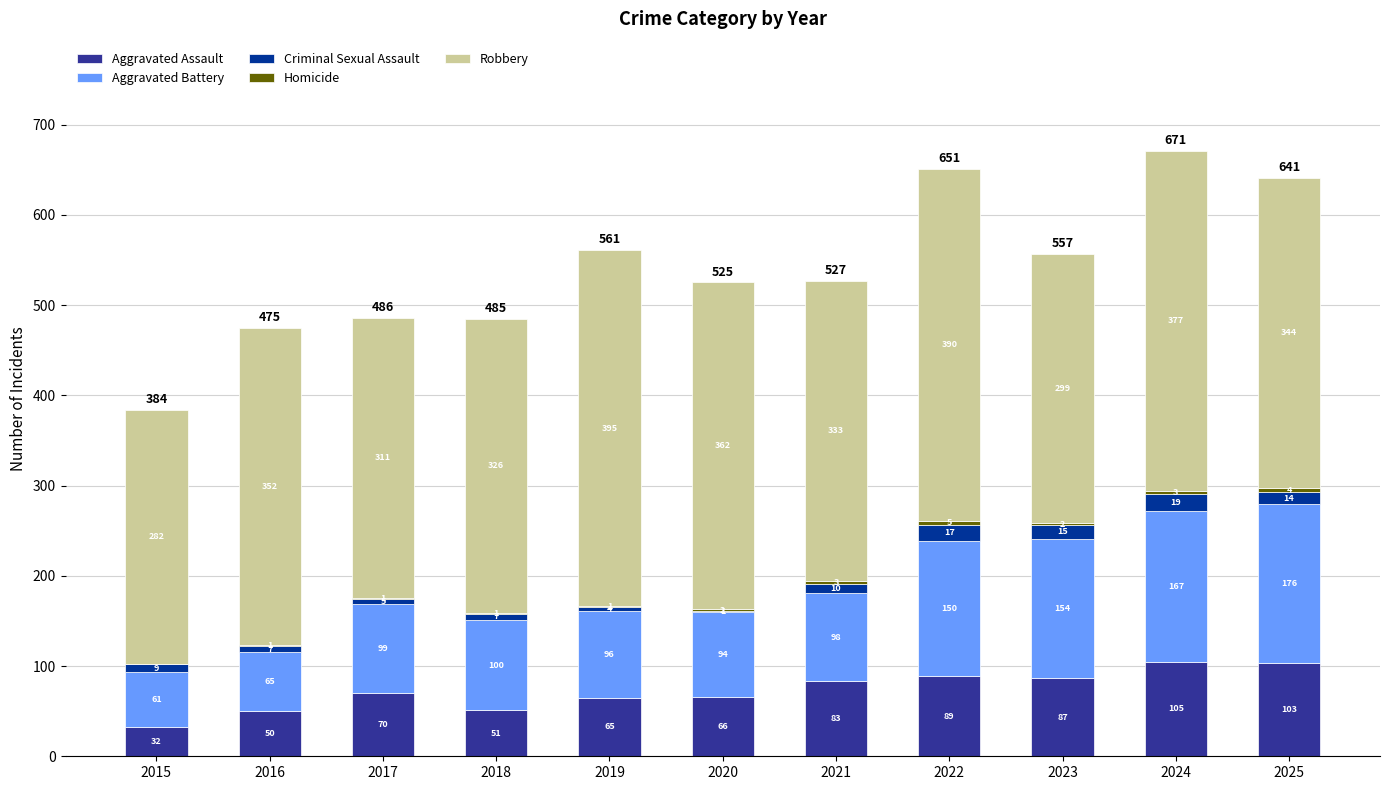

Does the chart contain stacked bars?

Yes